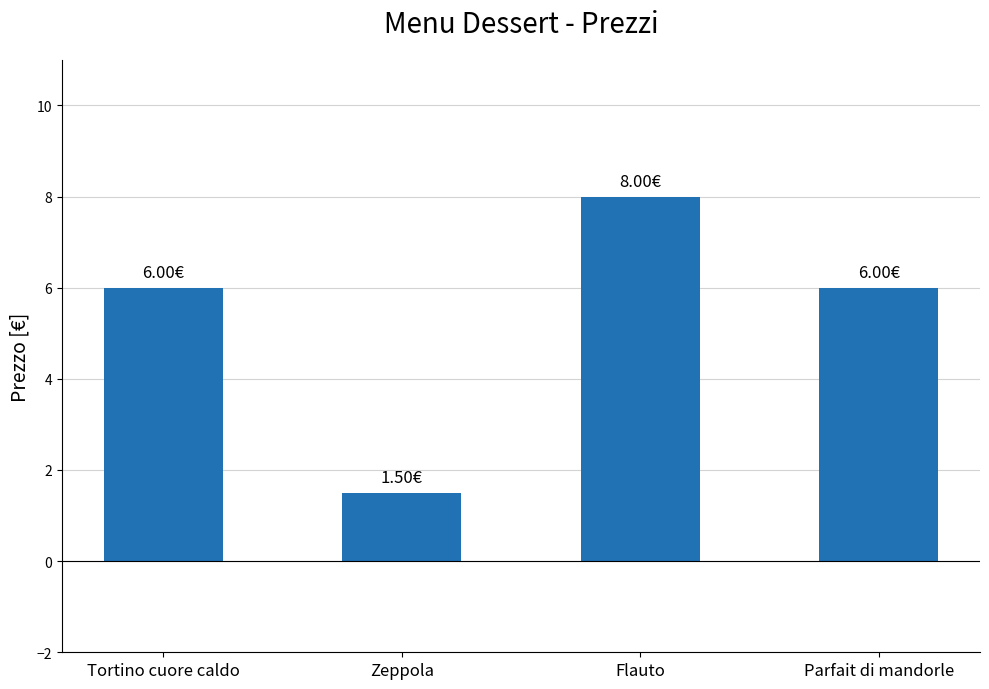

Reading left to right, list all the values displayed in this chart.

Tortino cuore caldo=6.0	Zeppola=1.5	Flauto=8.0	Parfait di mandorle=6.0